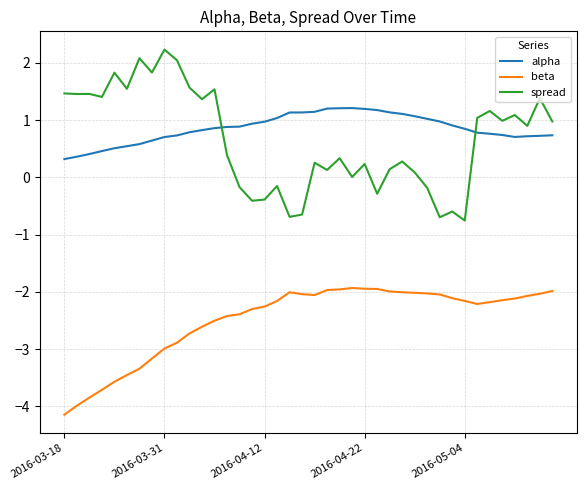

Rank the series by their maximum value, from lowest to highest.

beta, alpha, spread